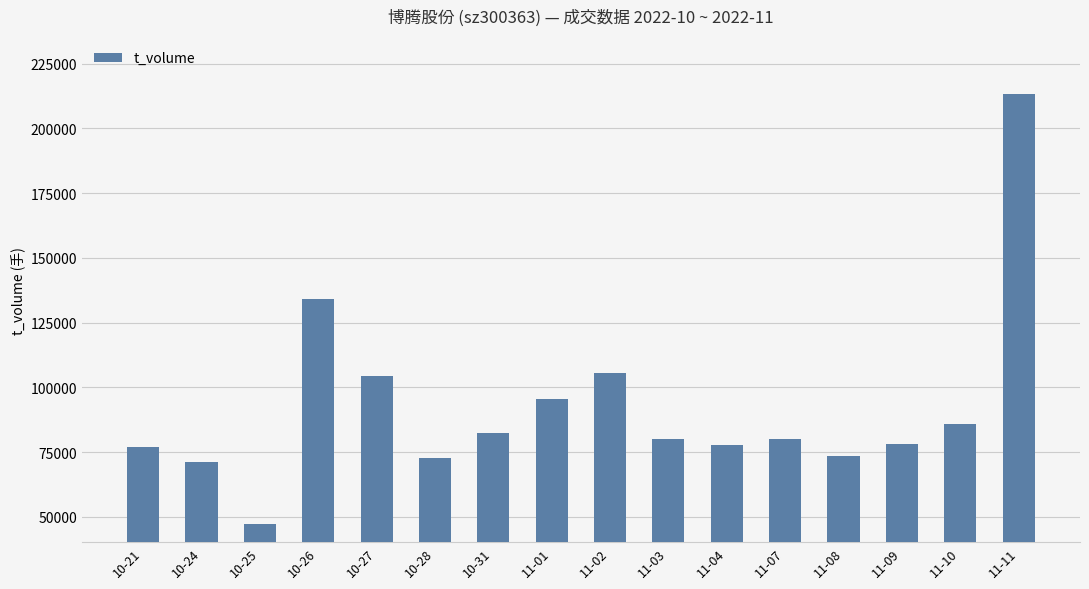

Between 11-04 and 10-28, which is larger?

11-04